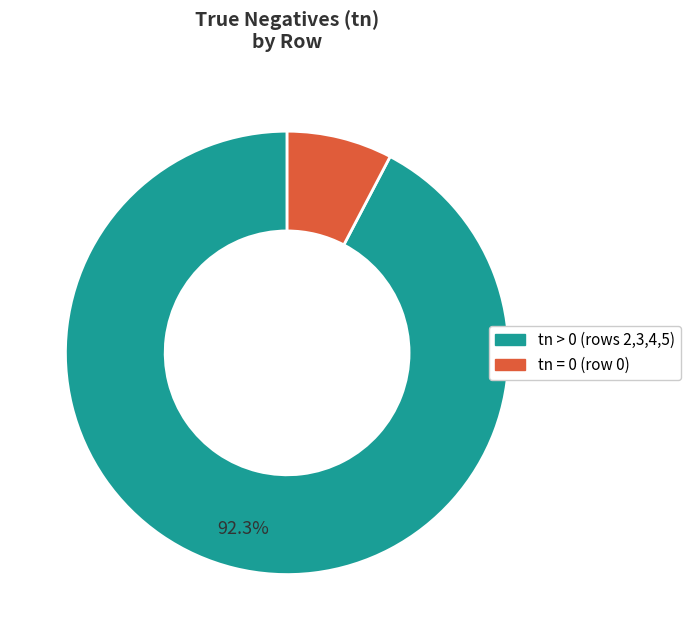

To the nearest percent, what is the average slice percentage?

50%